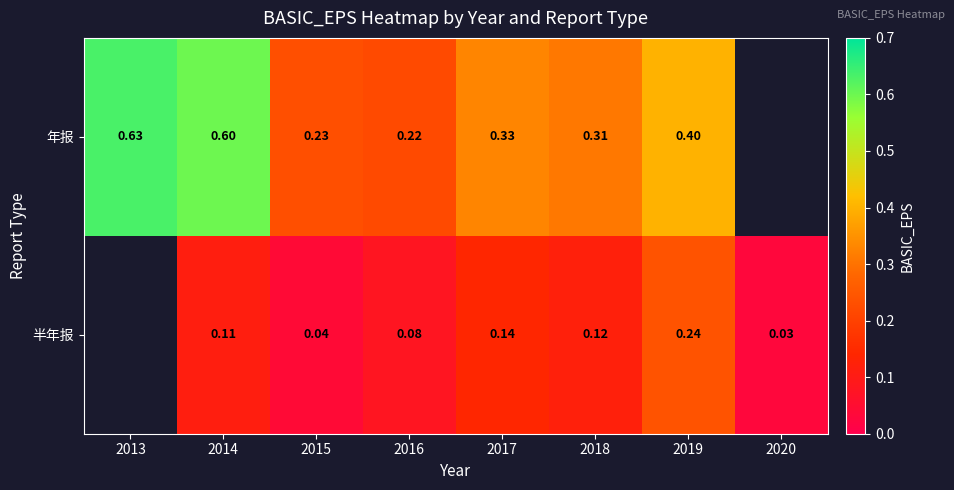

At how many categories does at least one series exceed 0?

8